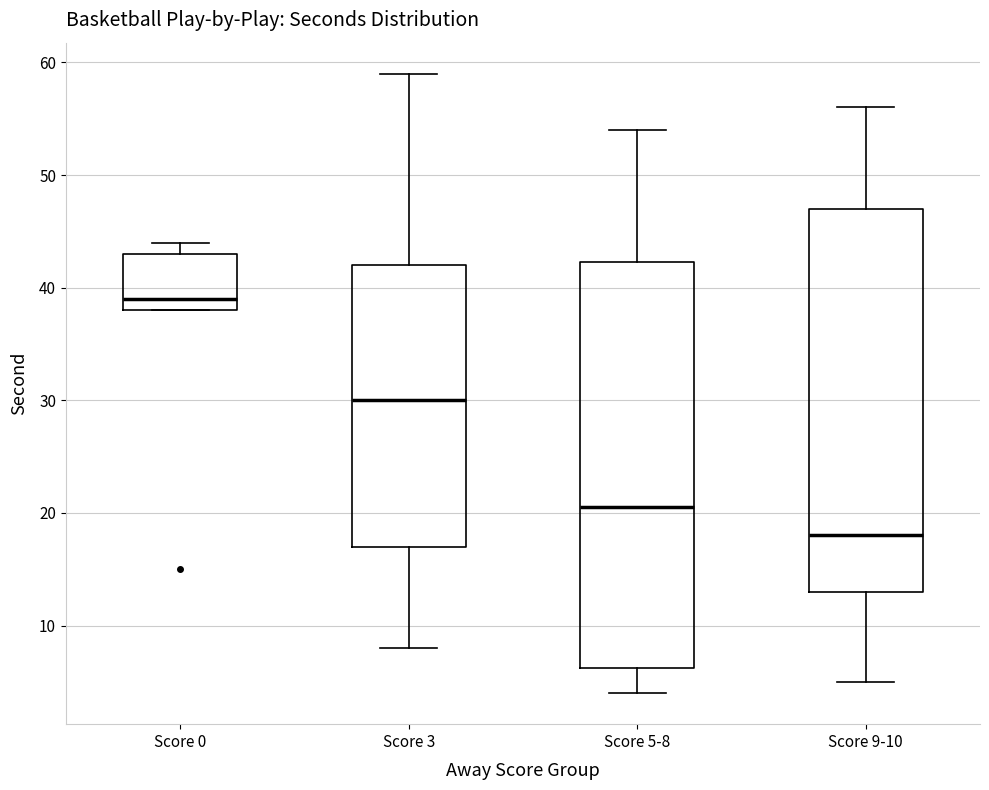

Comparing the boxes themselves (not the whiskers), which one is the tallest?

Score 5-8